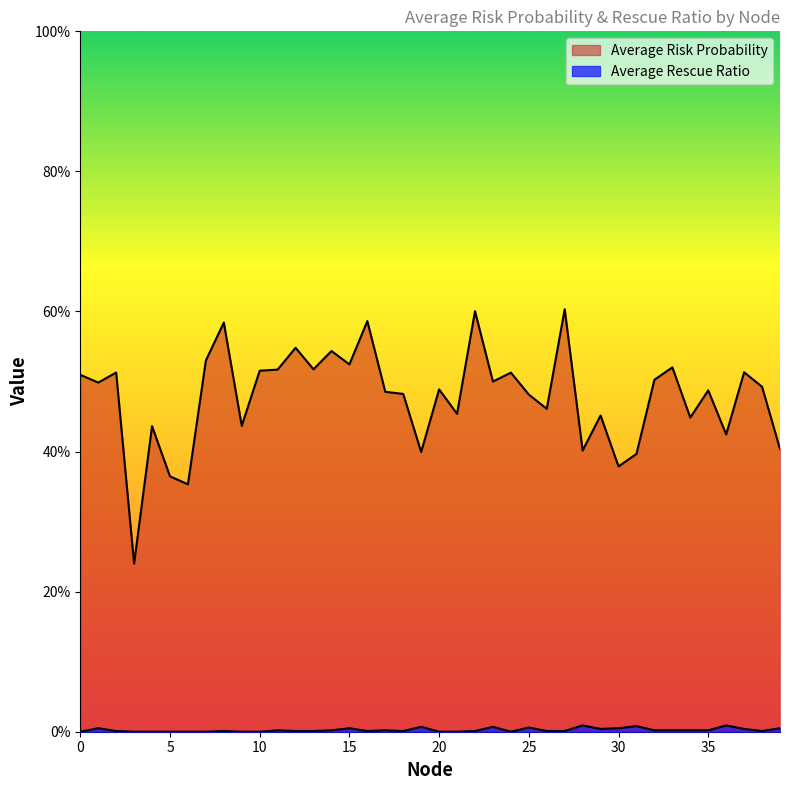

What is the sum of the Average Risk Probability values at 6 and 25?

0.8